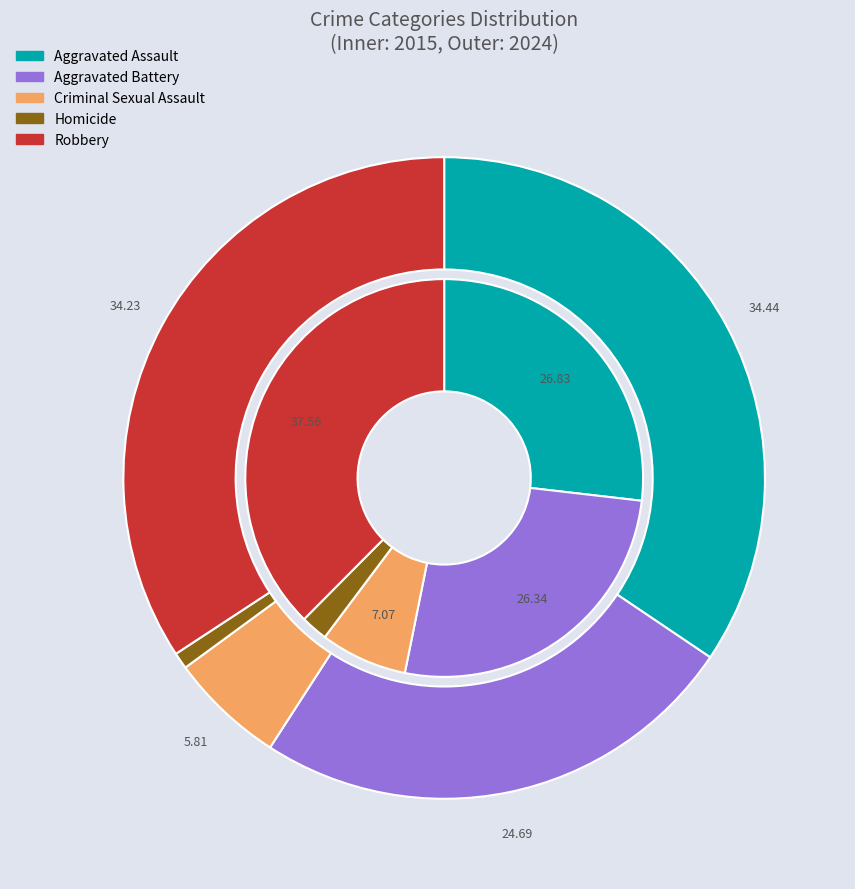

To the nearest percent, what portion does Homicide represent?

1%